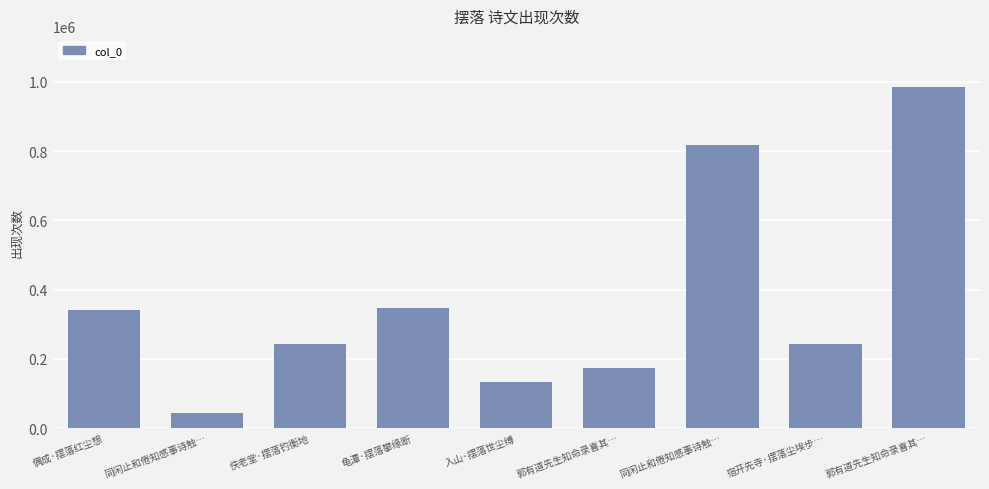

Read the value at 同闲止和倦知感事诗触…, to the nearest 50.

44350